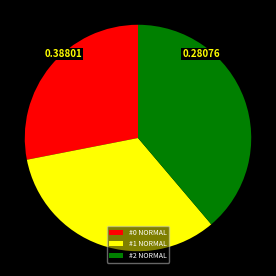

Does any single category account for the majority?

No